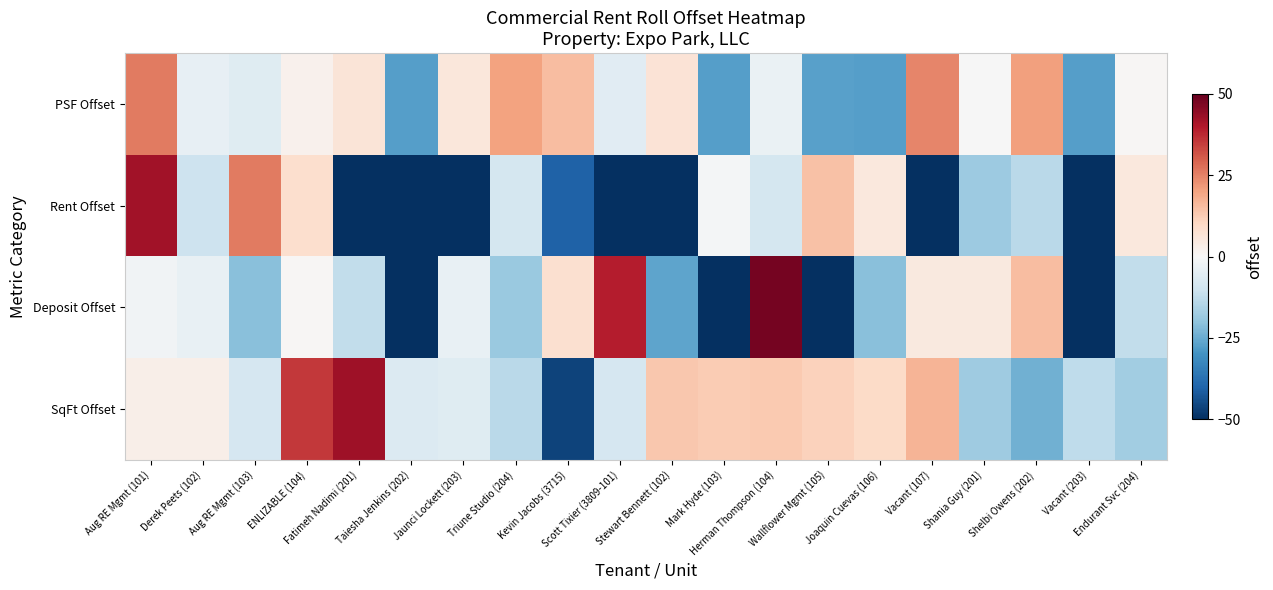

At which category is the sum across all series the highest?

Aug RE Mgmt (101)